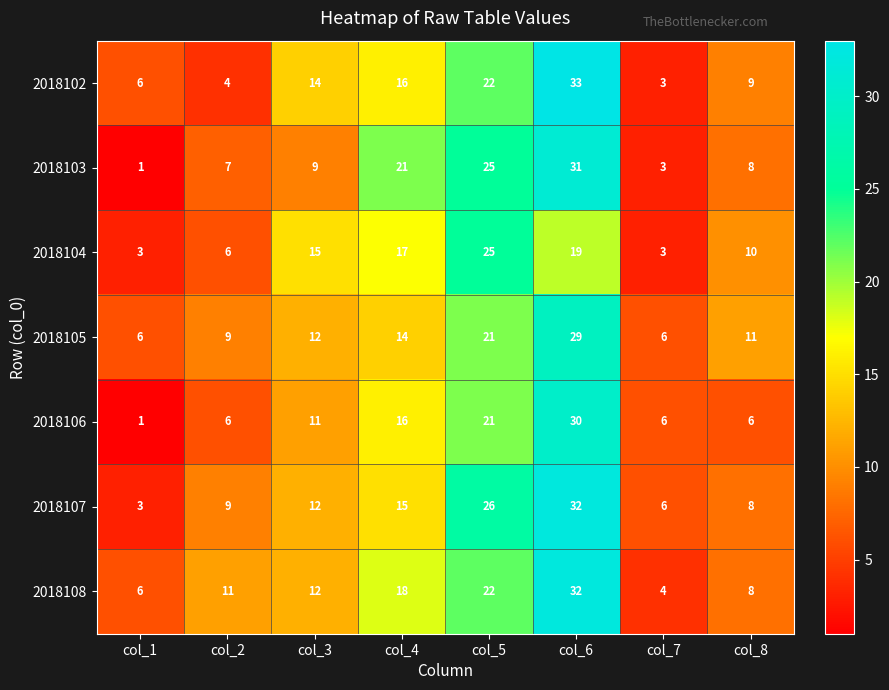

What is the sum of the 2018103 values at col_2 and col_7?

10